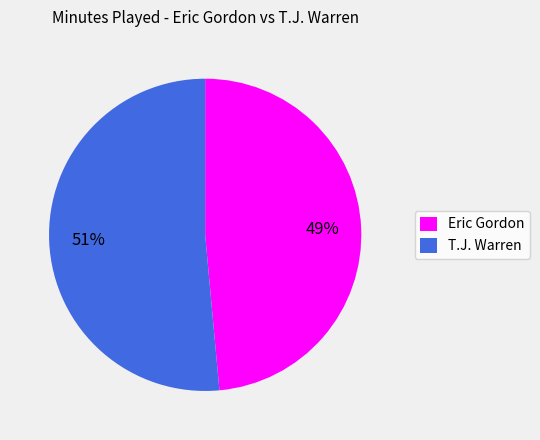

To the nearest percent, what portion does Eric Gordon represent?

49%